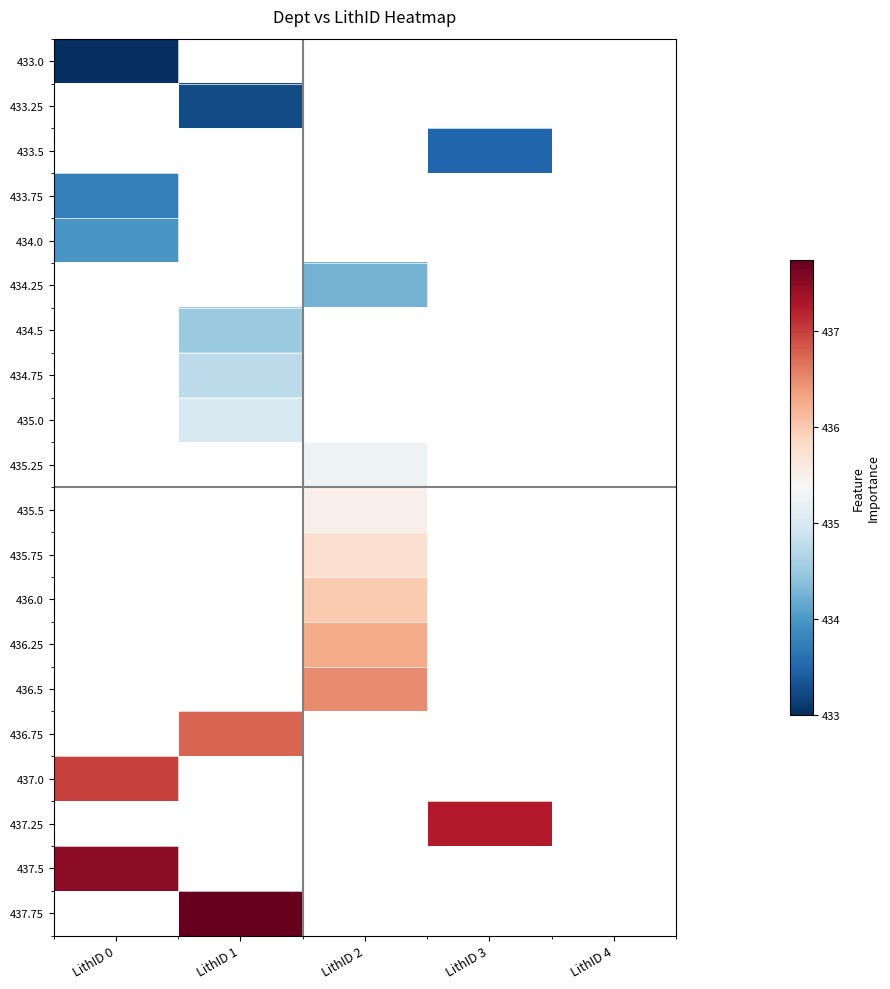

Between LithID 4 and LithID 0, which is larger?

LithID 0